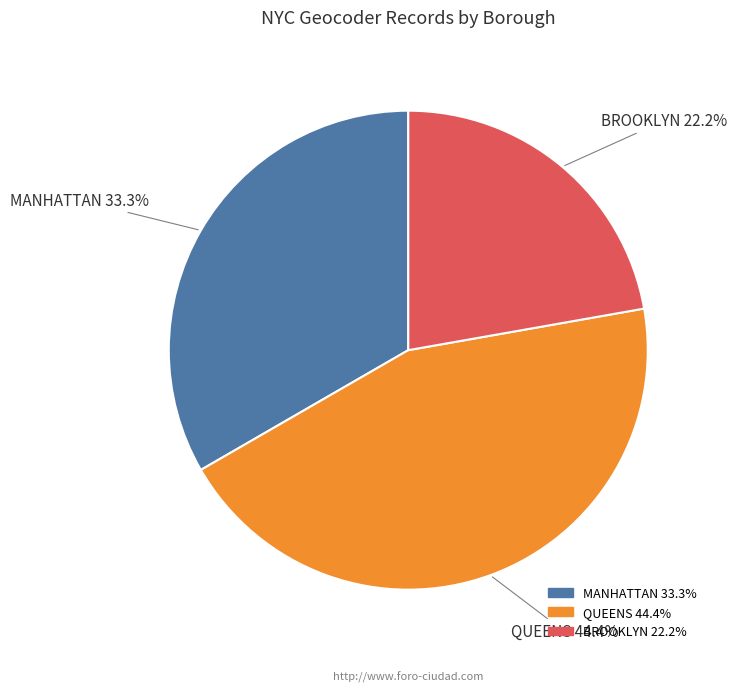

Is there a majority slice in this chart?

No